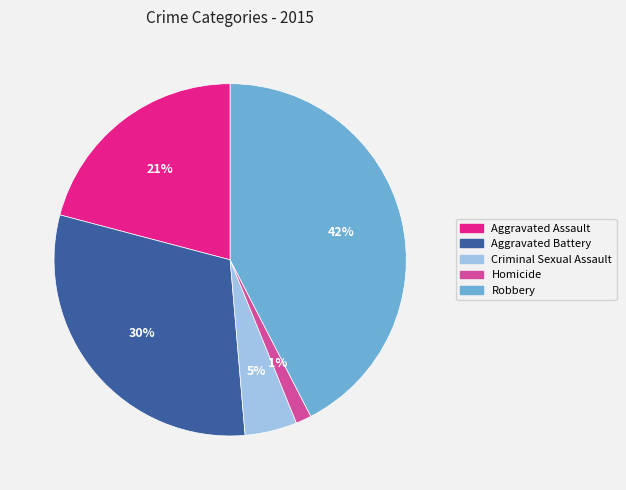

Is there any slice that represents more than half of the pie?

No